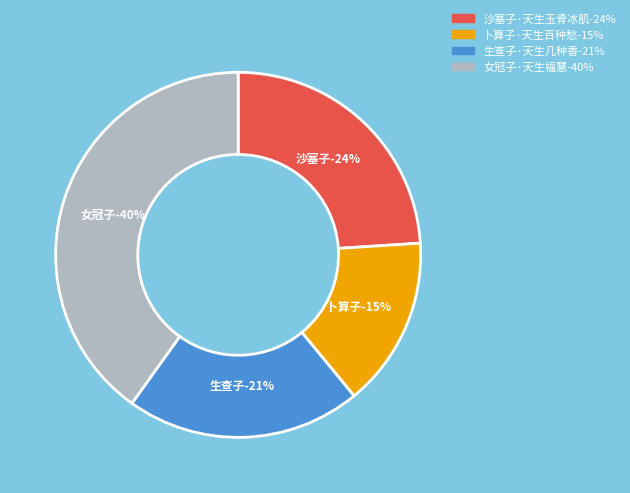

To the nearest percent, what is the difference between the 女冠子·天生福慧 and 生查子·天生几种香 slice percentages?

19%